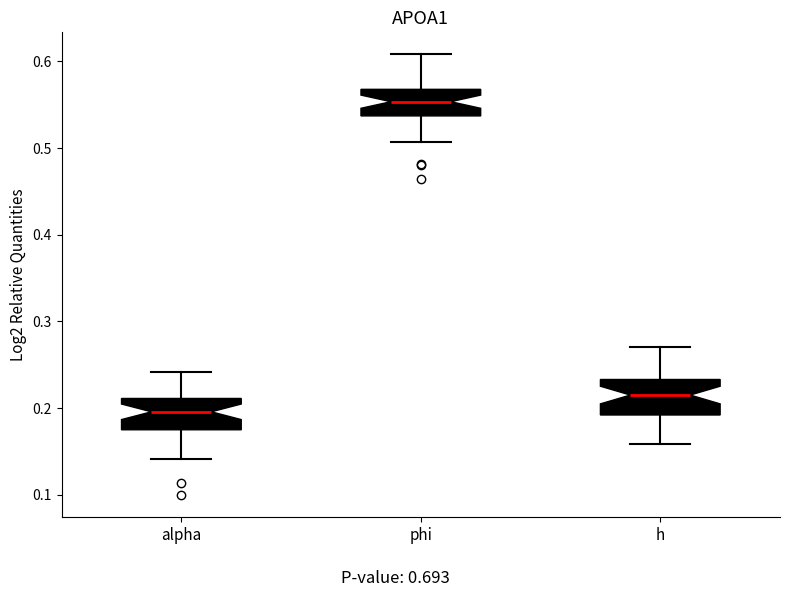

Which box has the lowest median line?

alpha